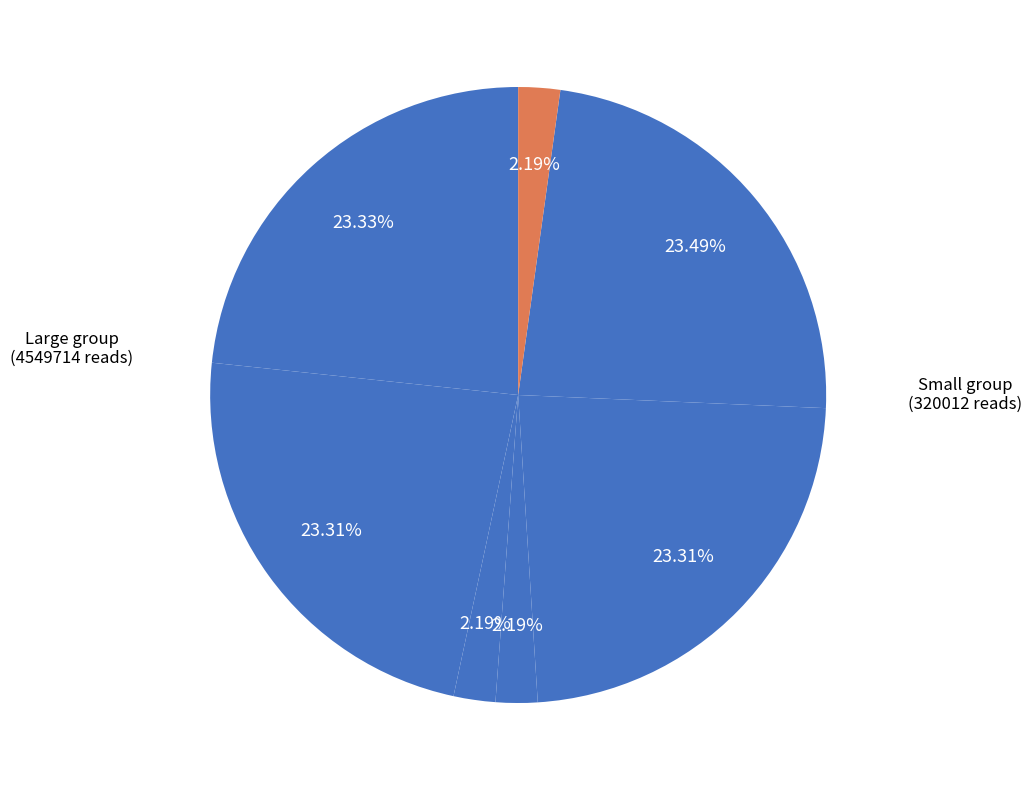

To the nearest percent, what is the average slice percentage?

14%